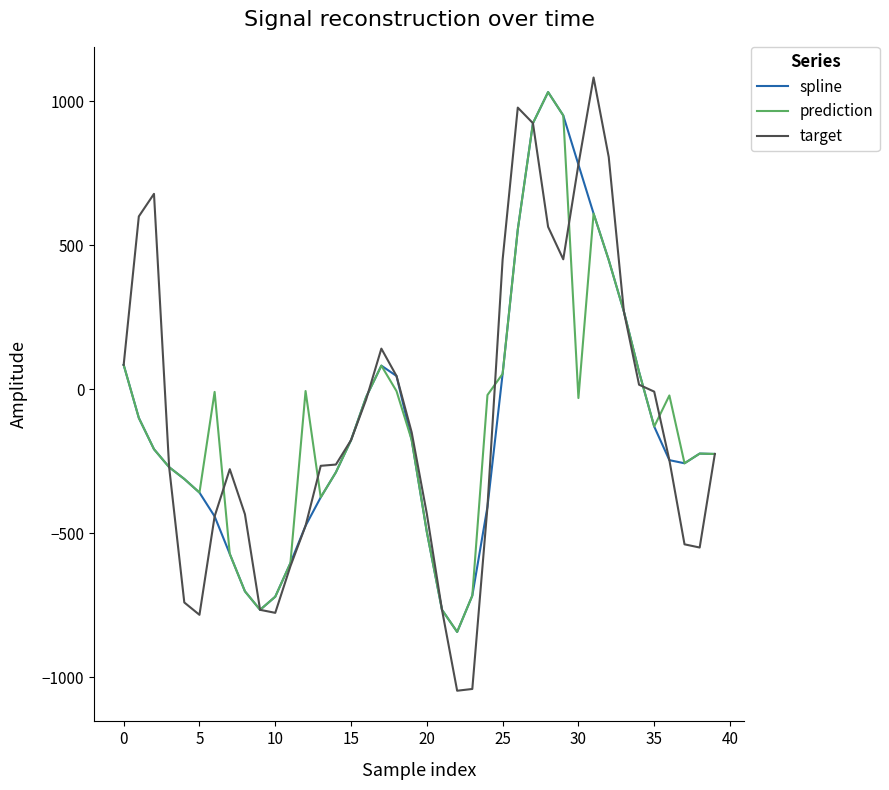

Does the chart display data point markers on the line(s)?

No